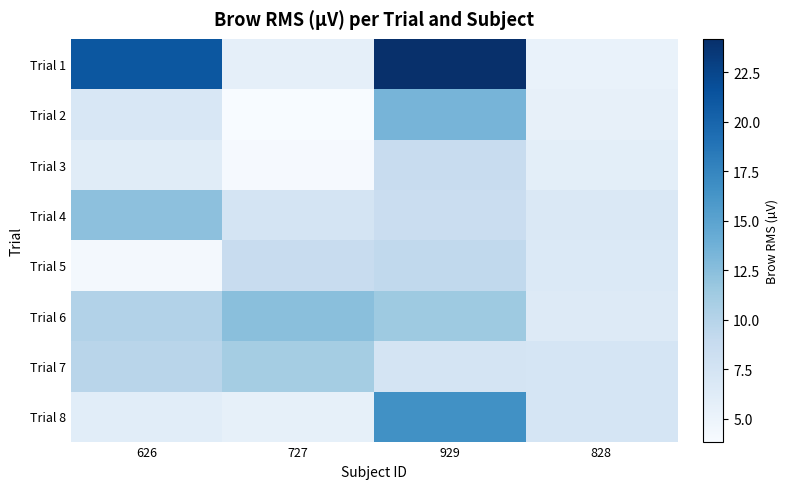

Reading right to left, what are all the values shown in this chart?

Trial 1: 828=5.3	929=24.2	727=5.6	626=21.1
Trial 2: 828=5.5	929=13.4	727=3.8	626=7.0
Trial 3: 828=5.8	929=8.6	727=4.1	626=6.2
Trial 4: 828=6.8	929=8.5	727=7.4	626=12.3
Trial 5: 828=6.7	929=9.2	727=8.7	626=4.2
Trial 6: 828=6.5	929=11.5	727=12.5	626=10.1
Trial 7: 828=7.3	929=7.5	727=11.0	626=9.8
Trial 8: 828=7.3	929=16.6	727=5.5	626=6.1